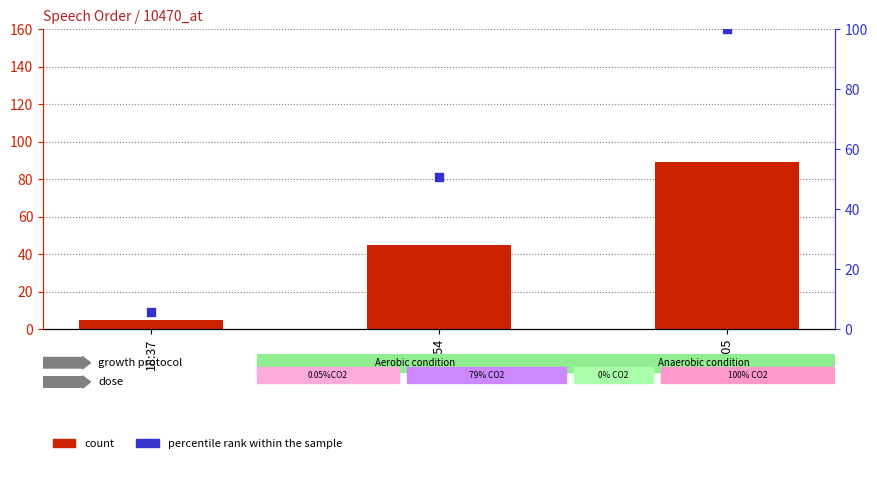

What is the total value across all series at 18:37?

10.6